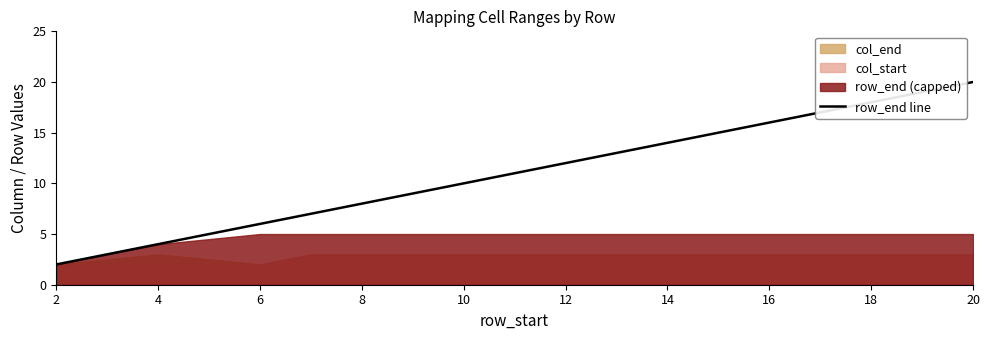

Count the number of values greater than 12.

8